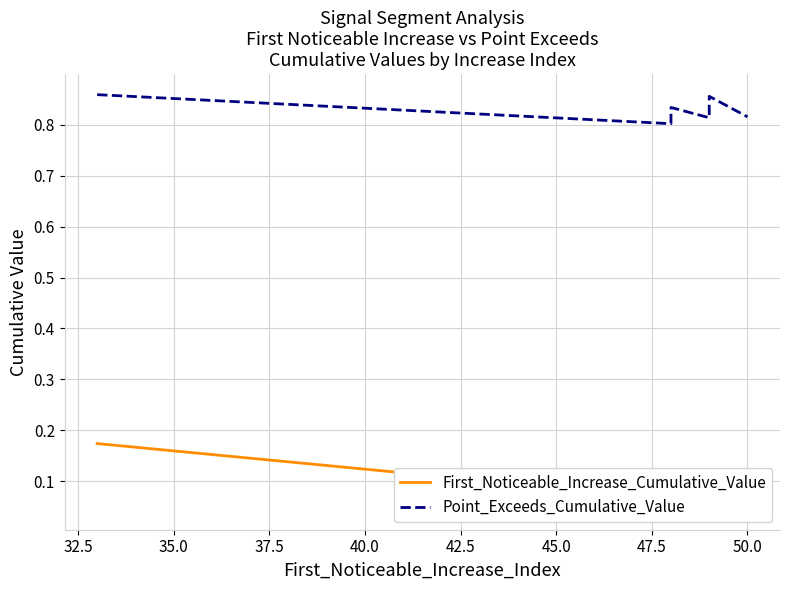

What is the spread (max minus min) of values at 32.5?

0.7